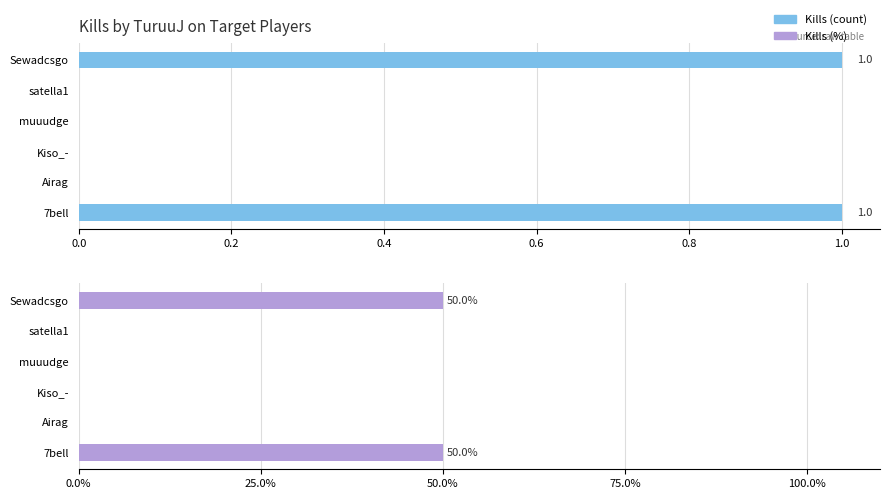

Count the number of data series in this chart.

2